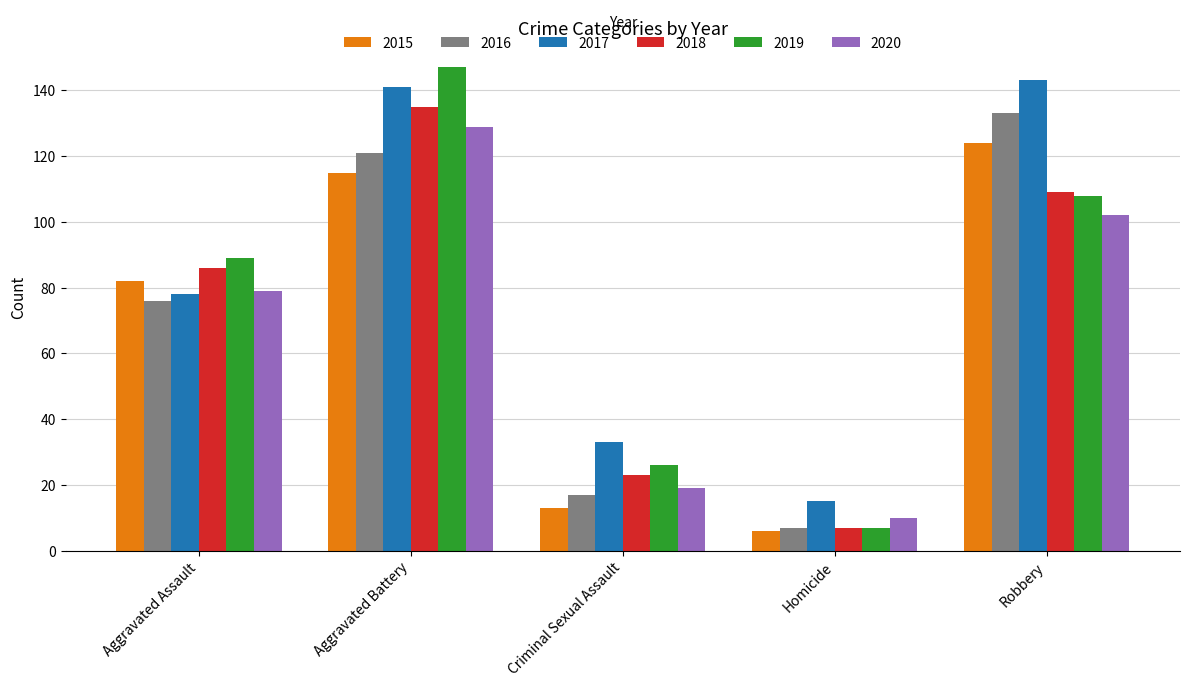

What is the lowest value of the 2017 series?

15